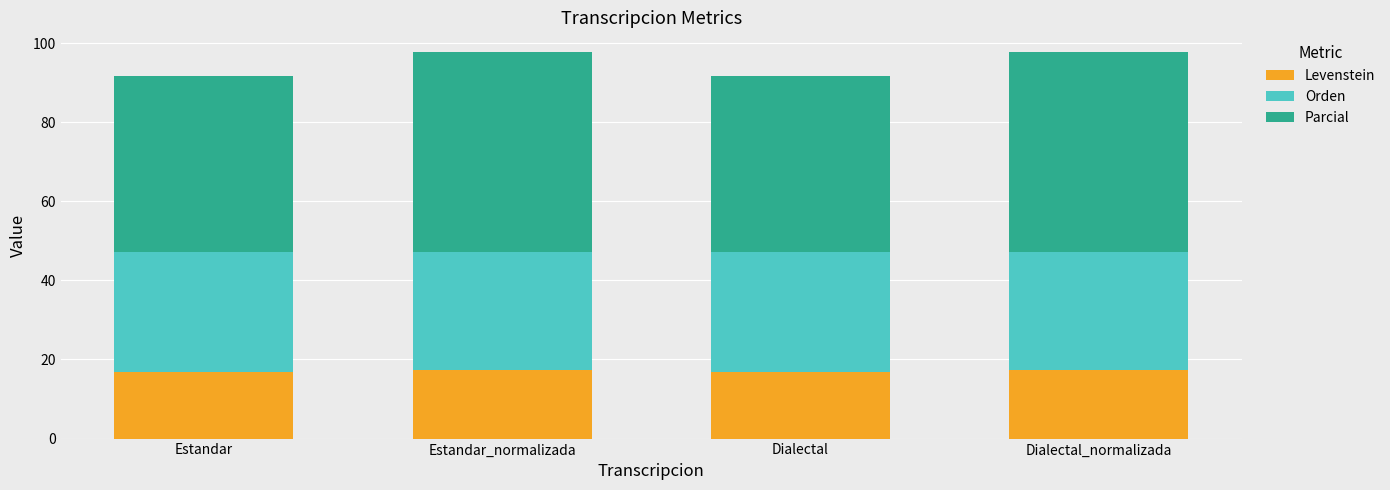

The value of Levenstein at Estandar is 6.3. True or false?

False